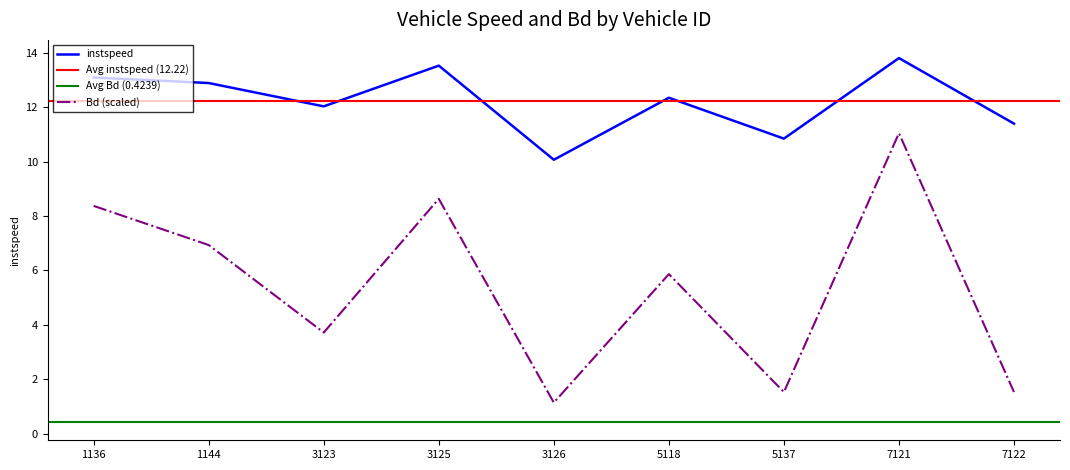

Reading right to left, transcribe all the data shown in this chart.

instspeed: 7122=11.4	7121=13.8	5137=10.8	5118=12.3	3126=10.1	3125=13.5	3123=12.0	1144=12.9	1136=13.1
Bd: 7122=1.5	7121=11.0	5137=1.5	5118=5.9	3126=1.1	3125=8.6	3123=3.7	1144=6.9	1136=8.4